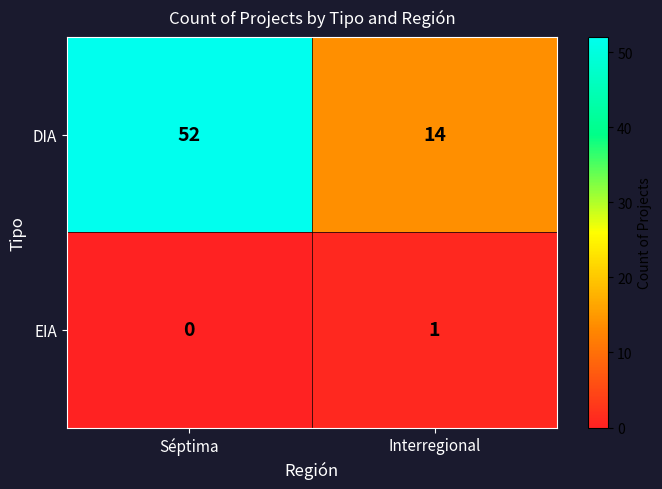

Which category has the highest value across all series?

Séptima